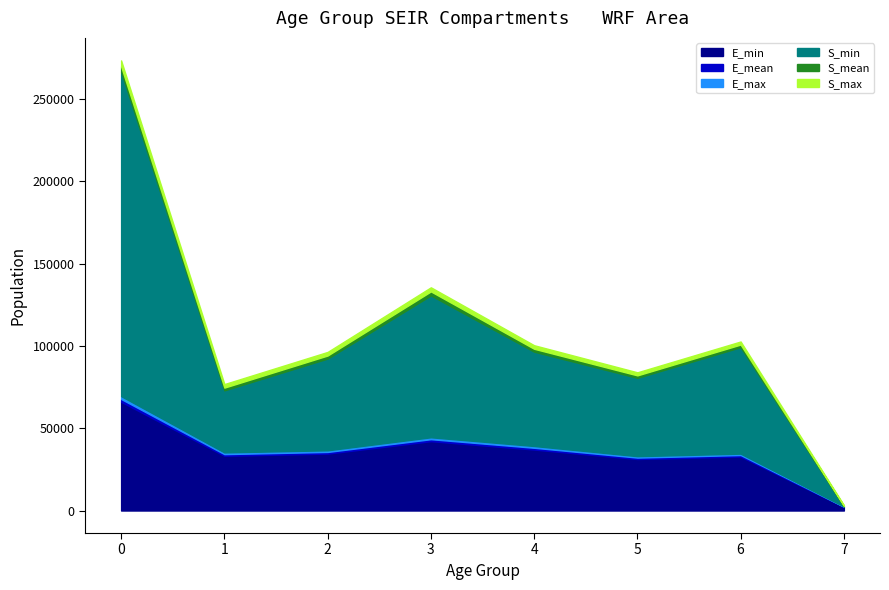

What is the highest value of the E_min series?

66060.9